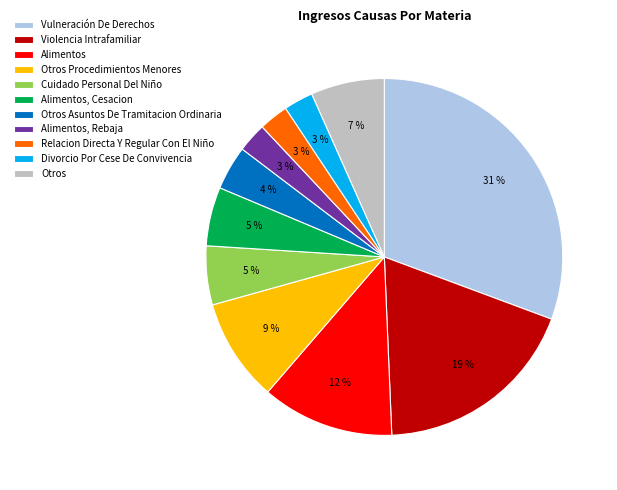

To the nearest percent, what is the difference between the largest and smallest slice percentages?

28%